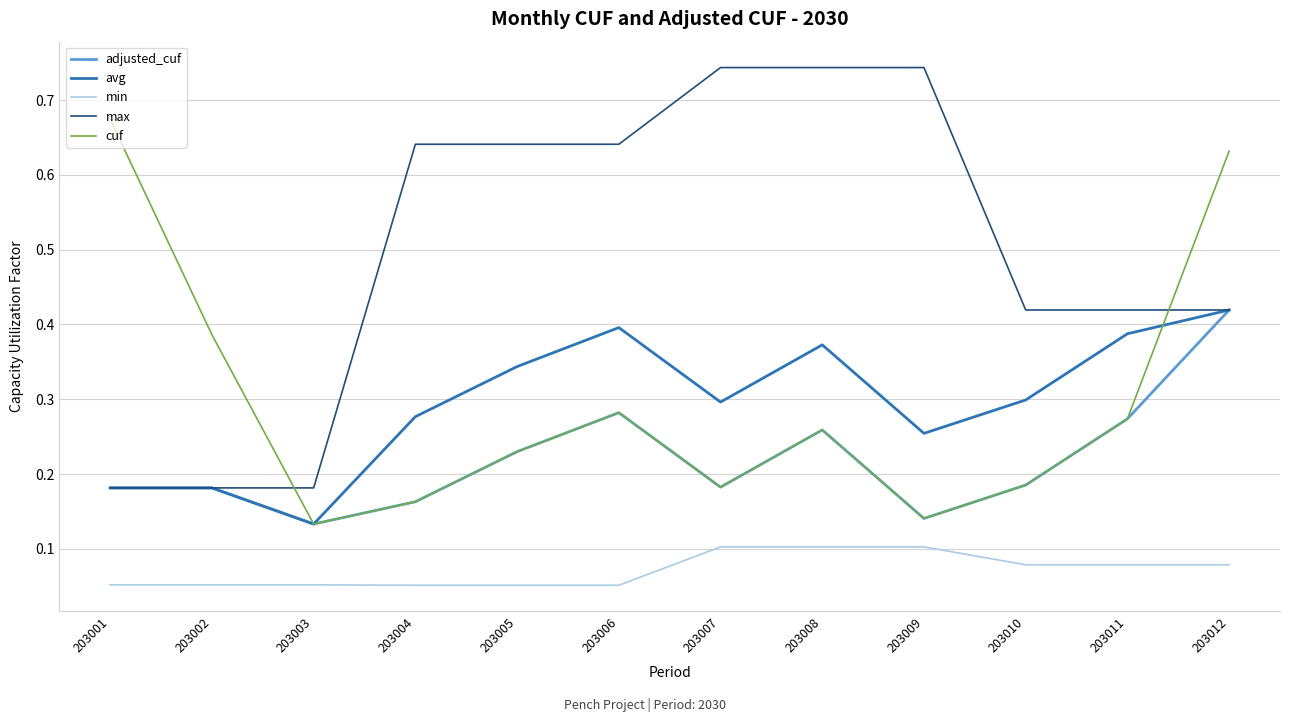

Is the value of avg at 203012 greater than the value of min at 203004?

Yes